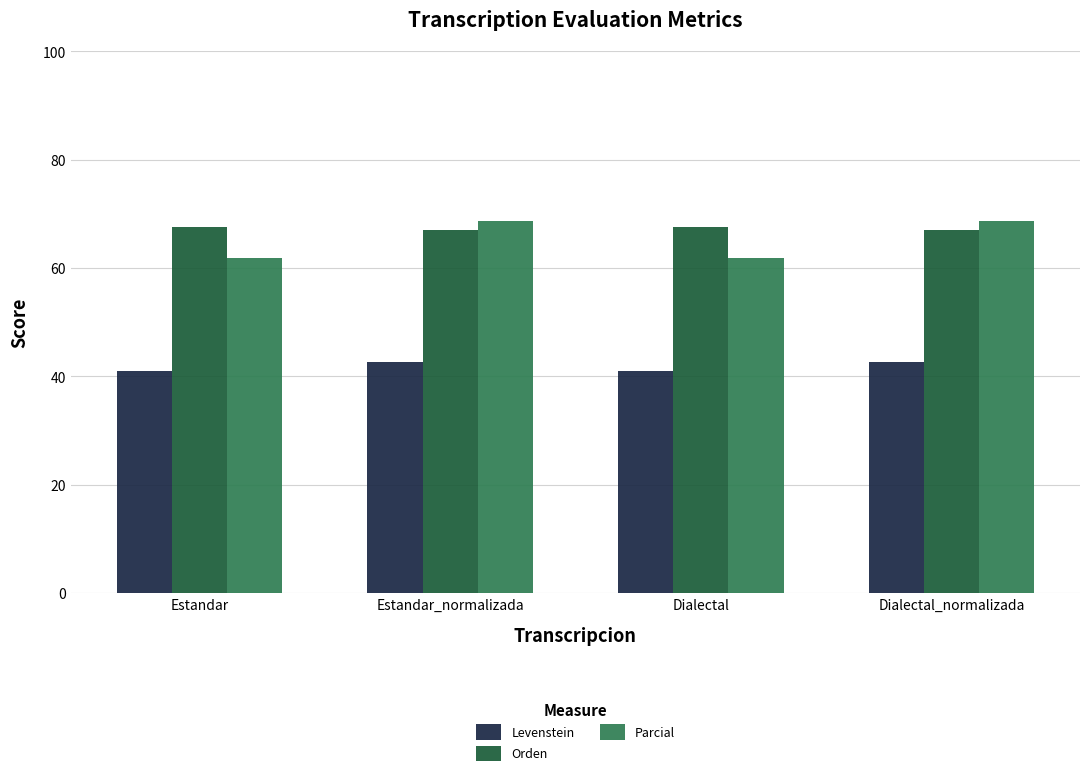

Reading left to right, extract all data points from this chart.

Levenstein: Estandar=41.0	Estandar_normalizada=42.7	Dialectal=41.0	Dialectal_normalizada=42.7
Orden: Estandar=67.6	Estandar_normalizada=67.0	Dialectal=67.6	Dialectal_normalizada=67.0
Parcial: Estandar=61.8	Estandar_normalizada=68.7	Dialectal=61.8	Dialectal_normalizada=68.7